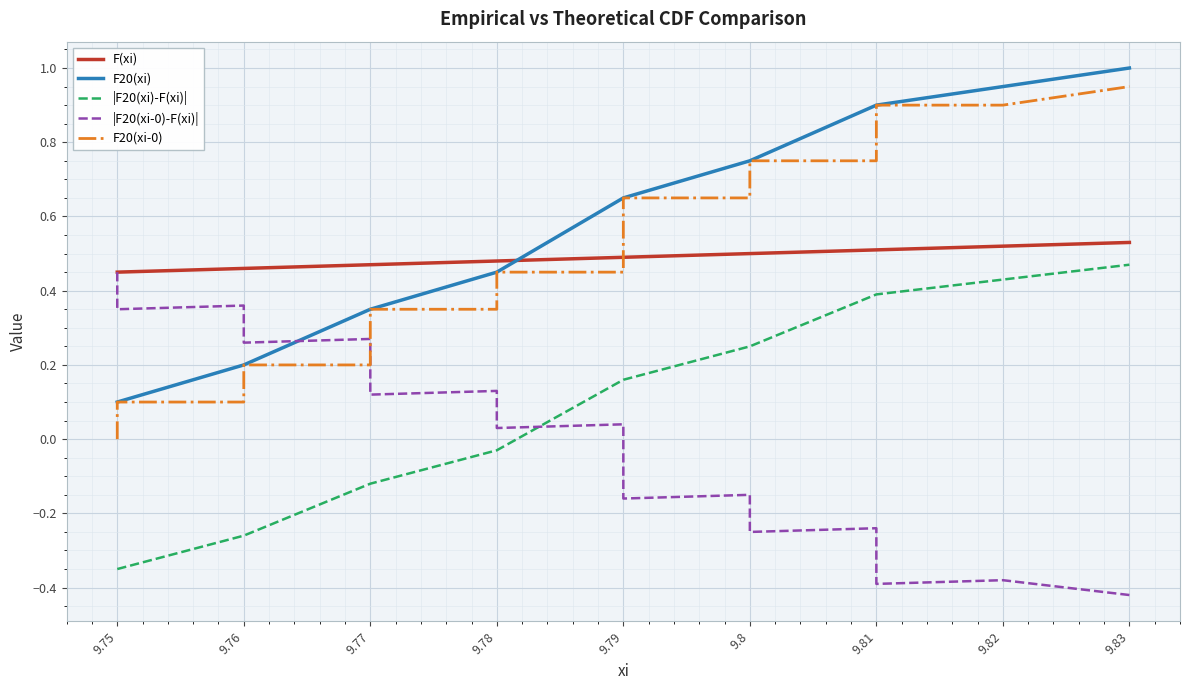

What is the value of the |F20(xi)-F(xi)| point at the 18th from the left?

0.4